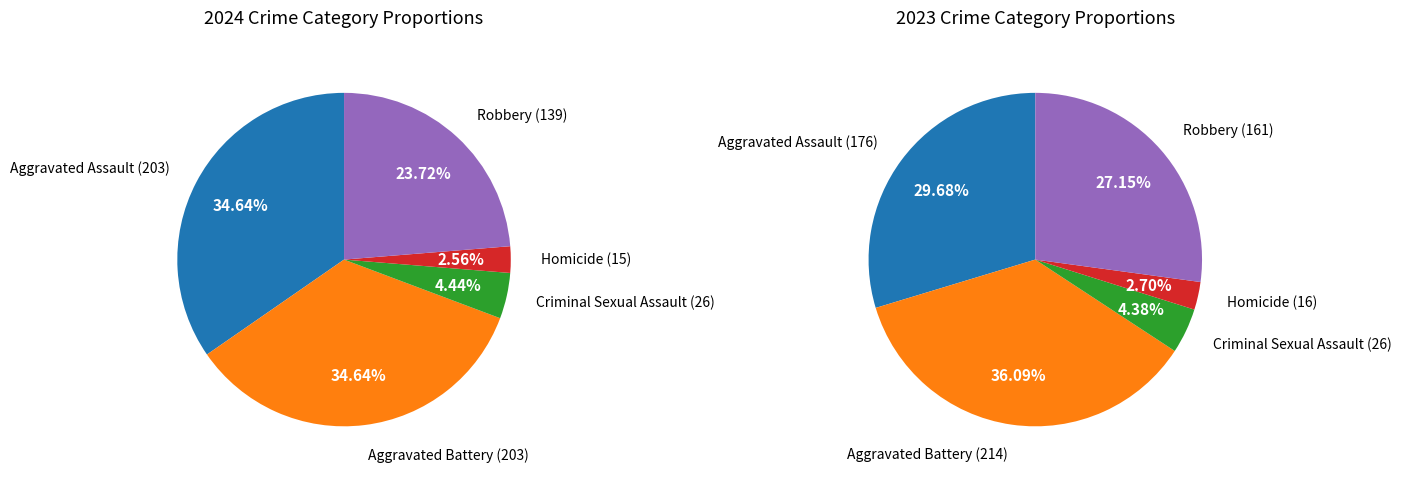

To the nearest percent, what is the difference between the largest and smallest slice percentages?

33%